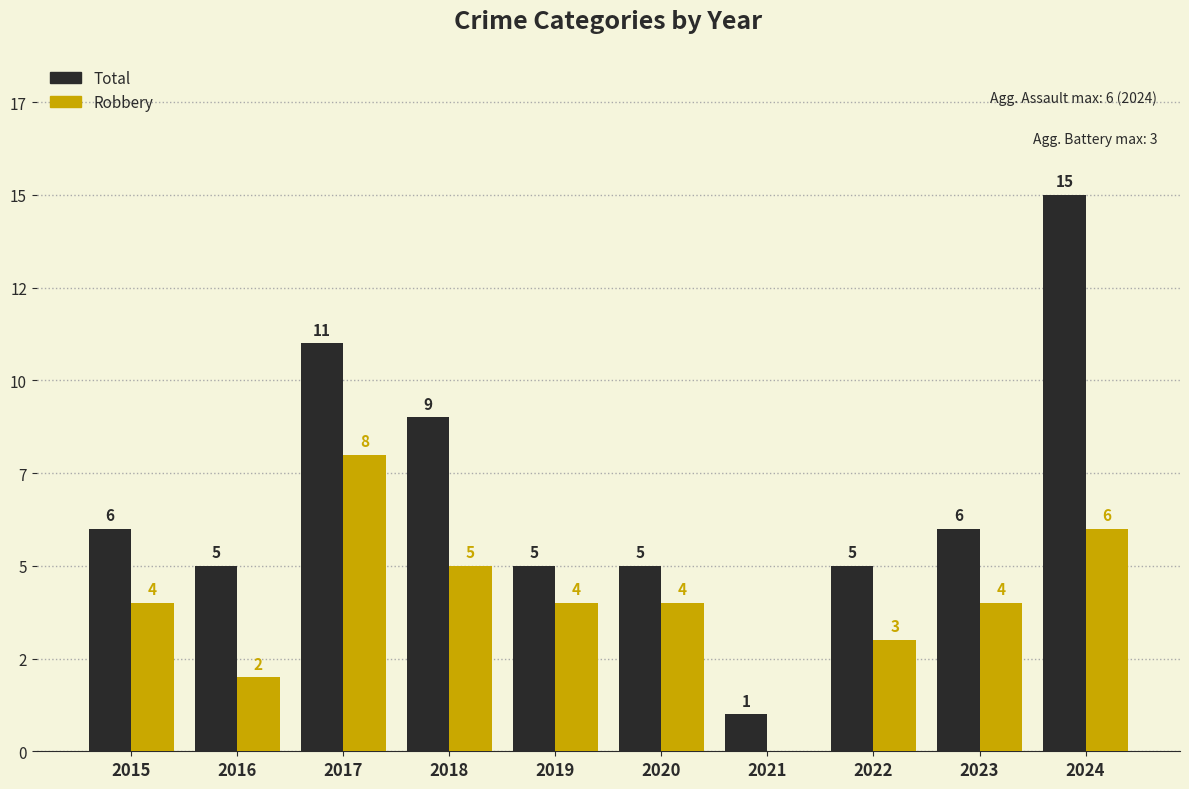

What is the value of the Total bar at the 8th from the left?

5